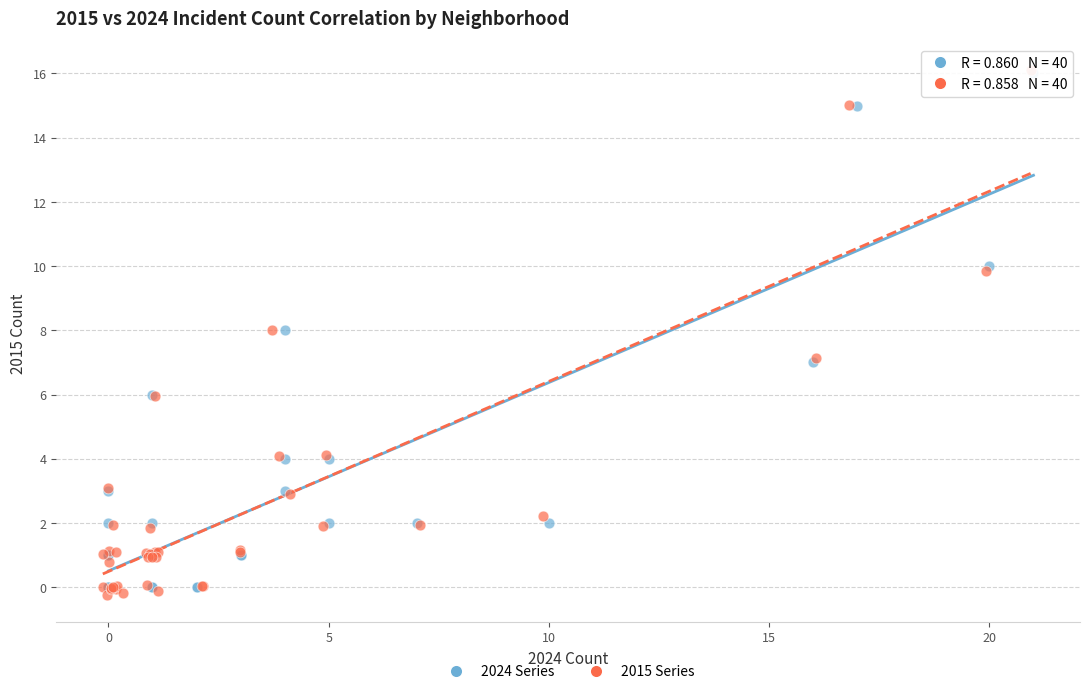

Which series has the largest Y range (max minus min)?

2015 Series